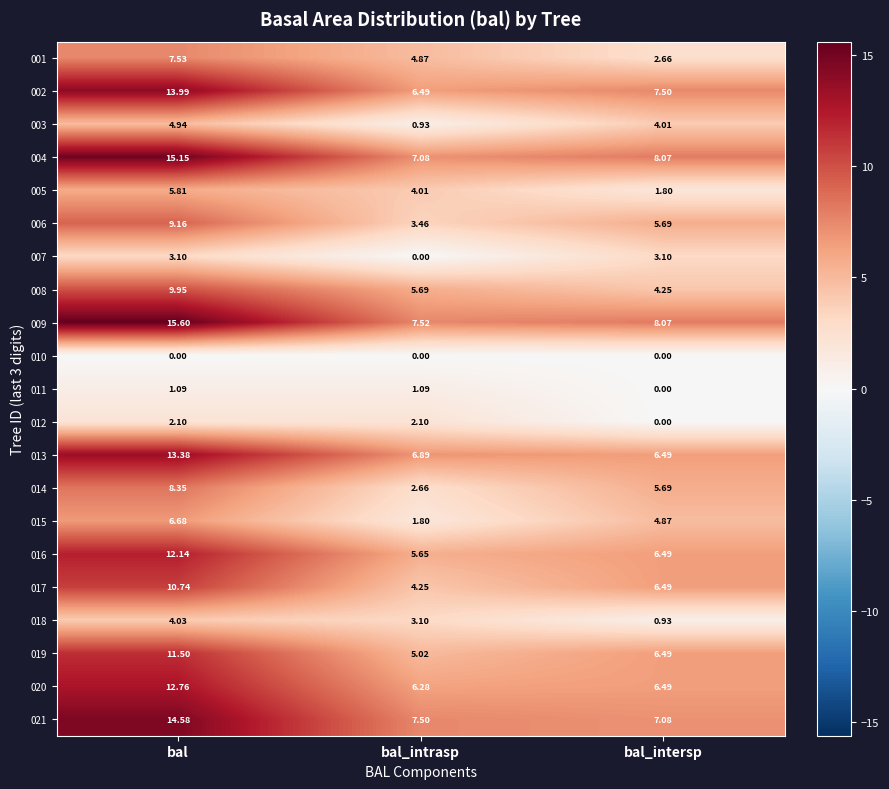

Which category has the lowest value in the 020 series?

bal_intrasp